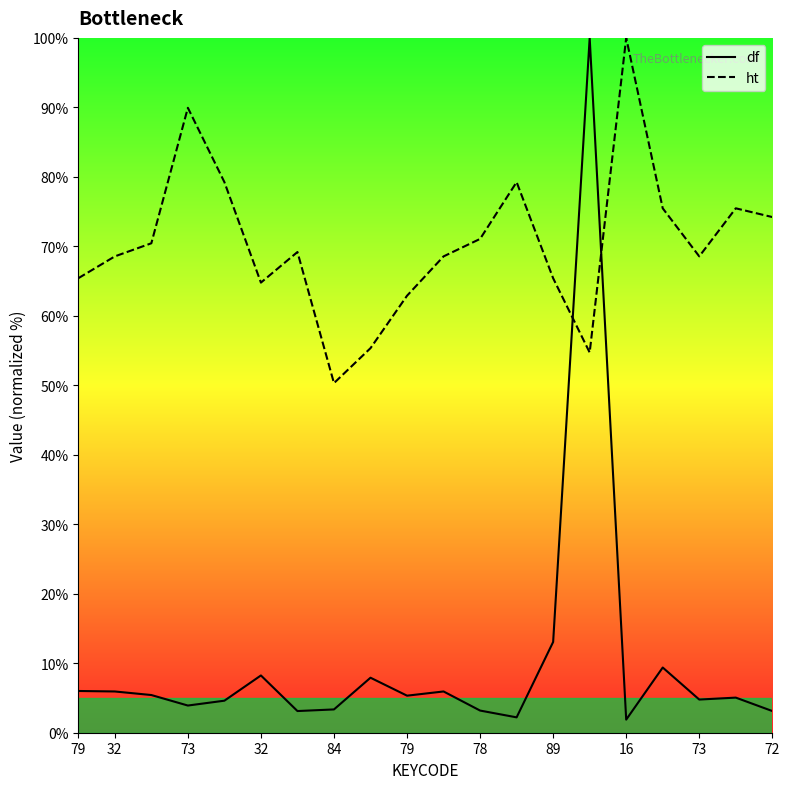

Reading left to right, transcribe all the data shown in this chart.

df: 6.0	5.9	5.4	3.9	4.6	8.2	3.1	3.4	7.9	5.3	5.9	3.2	2.2	13.1	100.0	1.9	9.4	4.8	5.1	3.1
ht: 65.4	68.6	70.4	89.9	79.2	64.8	69.2	50.3	55.3	62.9	68.6	71.1	79.2	65.4	54.7	100.0	75.5	68.6	75.5	74.2